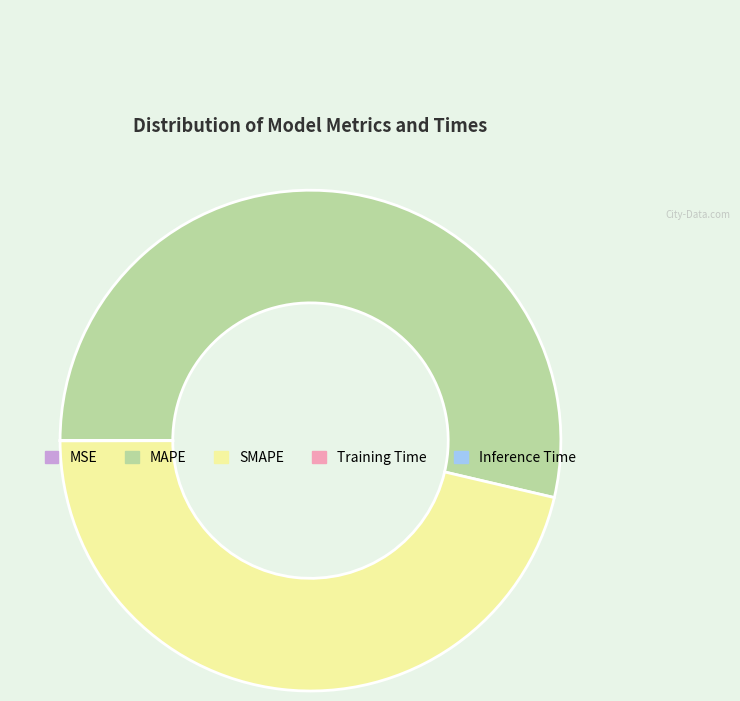

Is there a majority slice in this chart?

Yes